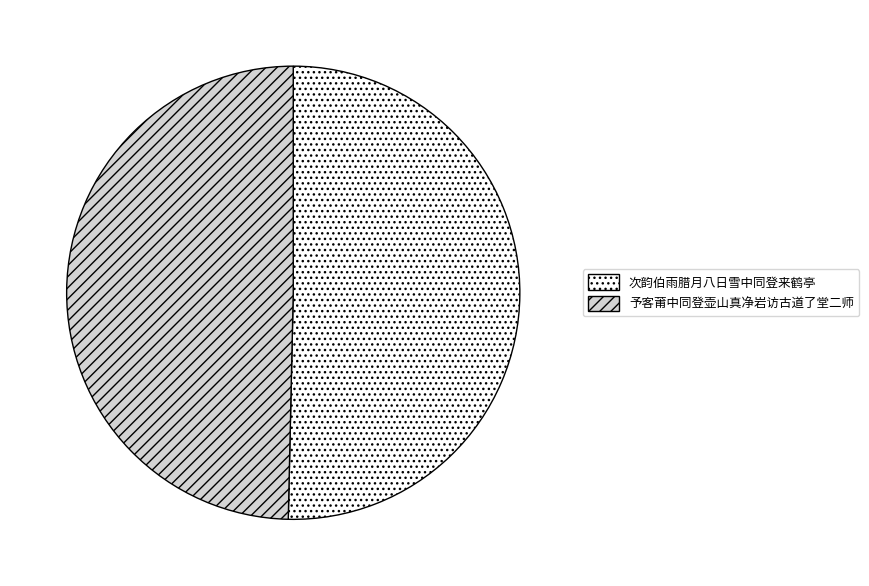

How many slices are in this pie chart?

2